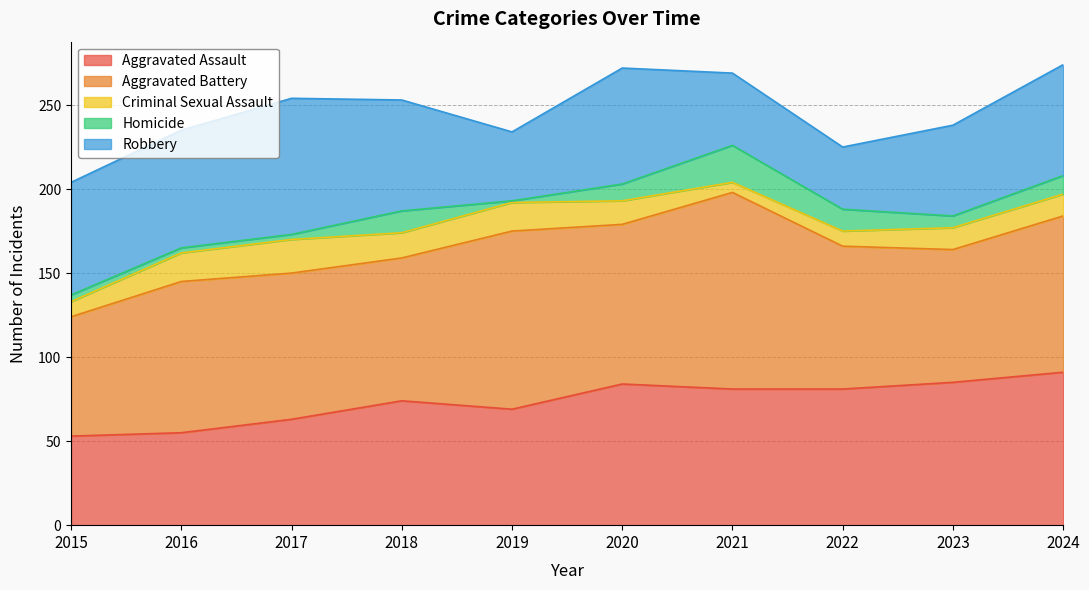

The Homicide series shows 11 at 2024. True or false?

True